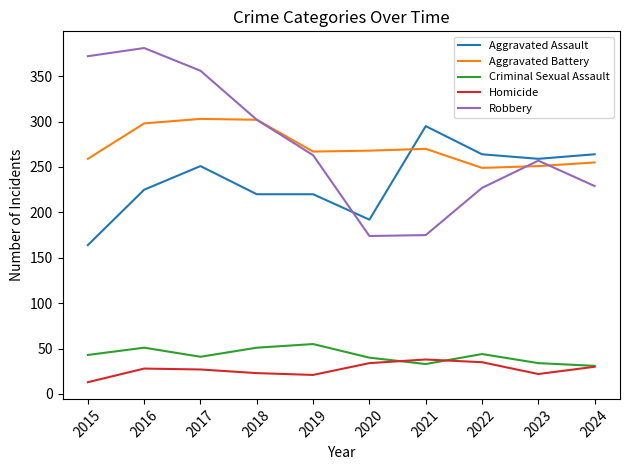

True or false: Aggravated Battery and Criminal Sexual Assault cross at least once.

False